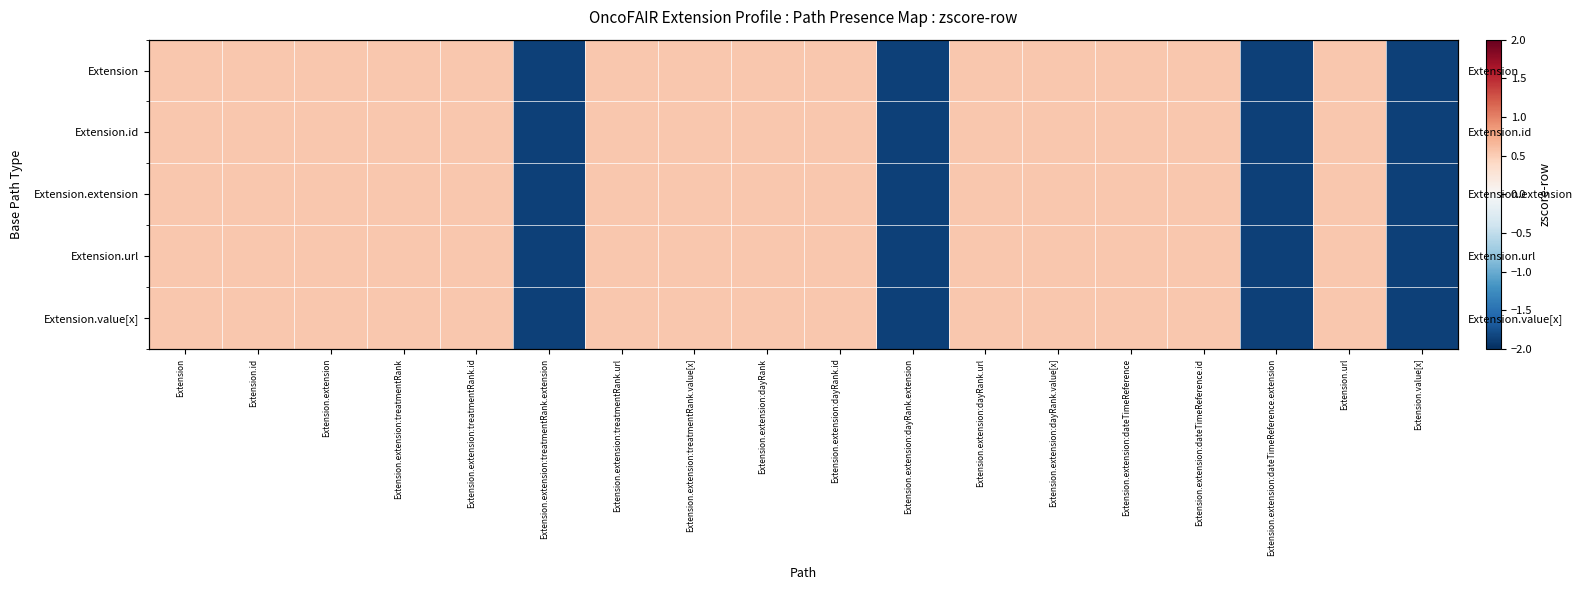

What is the difference between the Extension.id values at Extension.extension:dayRank.extension and Extension.extension:dateTimeReference?

2.4